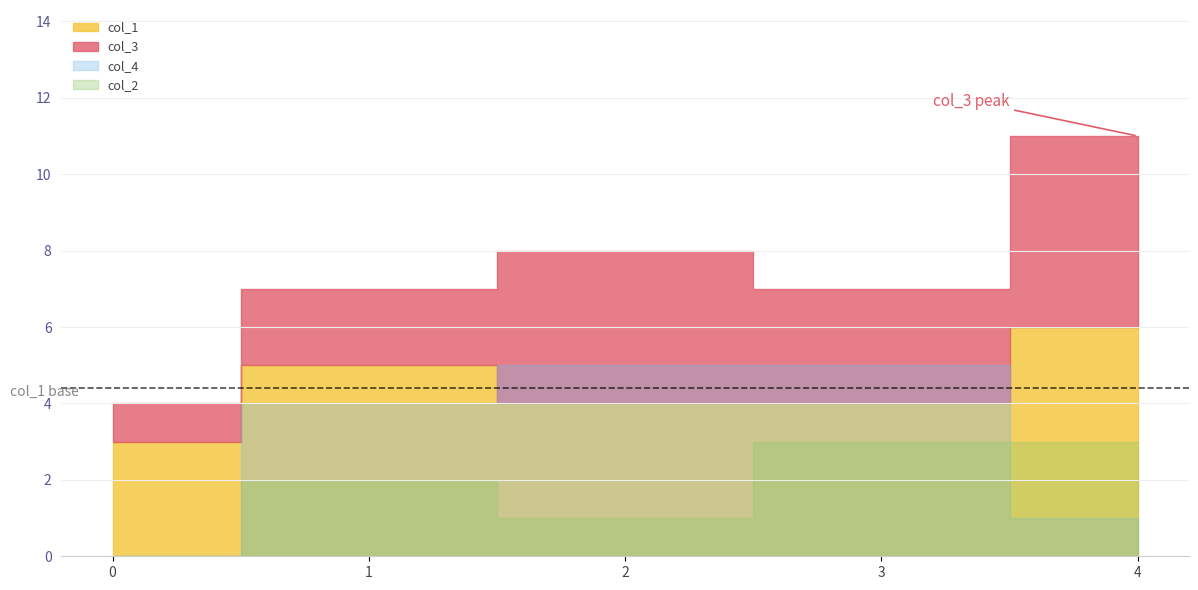

Reading left to right, what are all the values shown in this chart?

col_3: 1	2	4	3	5
col_1: 3	5	4	4	6
col_2: 0	2	1	3	3
col_4: 0	4	5	5	1